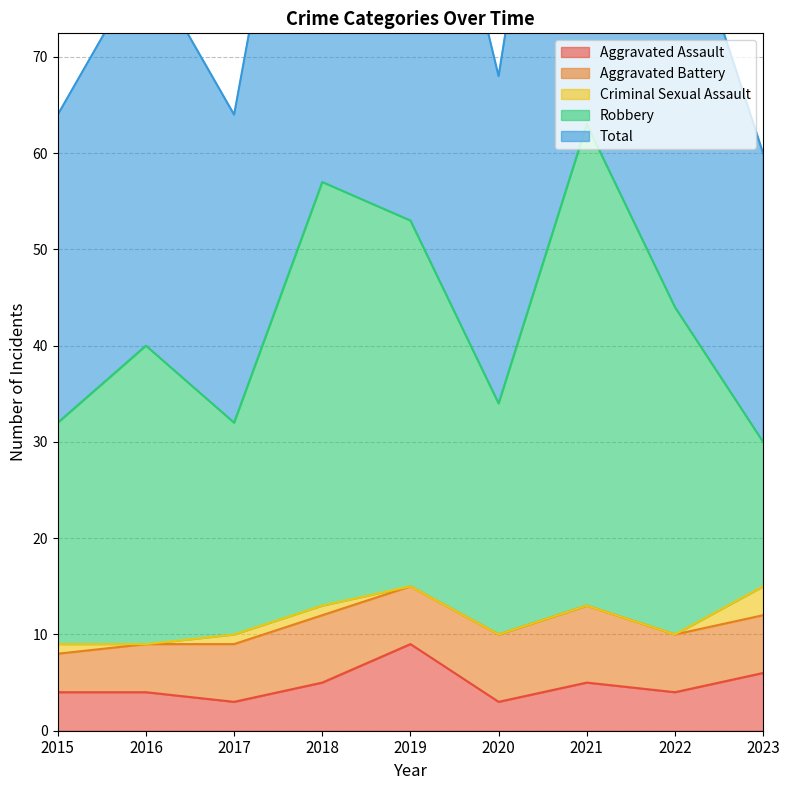

At which label does Aggravated Assault reach its peak?

2019